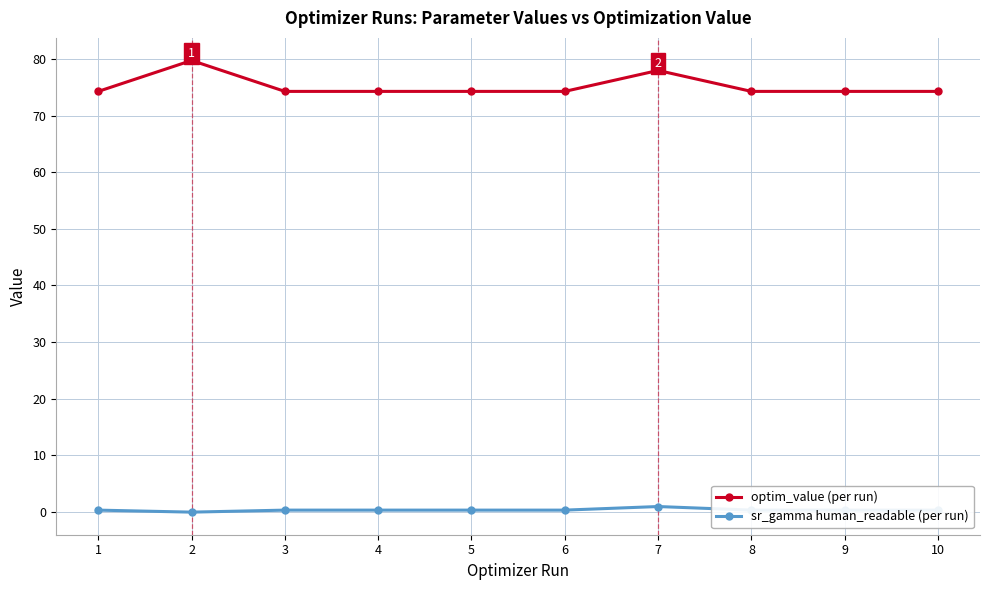

Which series has the largest total across all categories?

optim_value (per run)